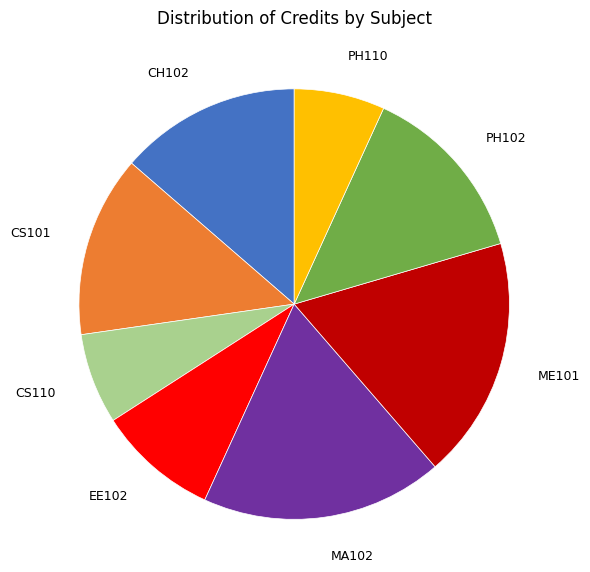

Combined, do EE102 and CS101 account for over 50%?

No